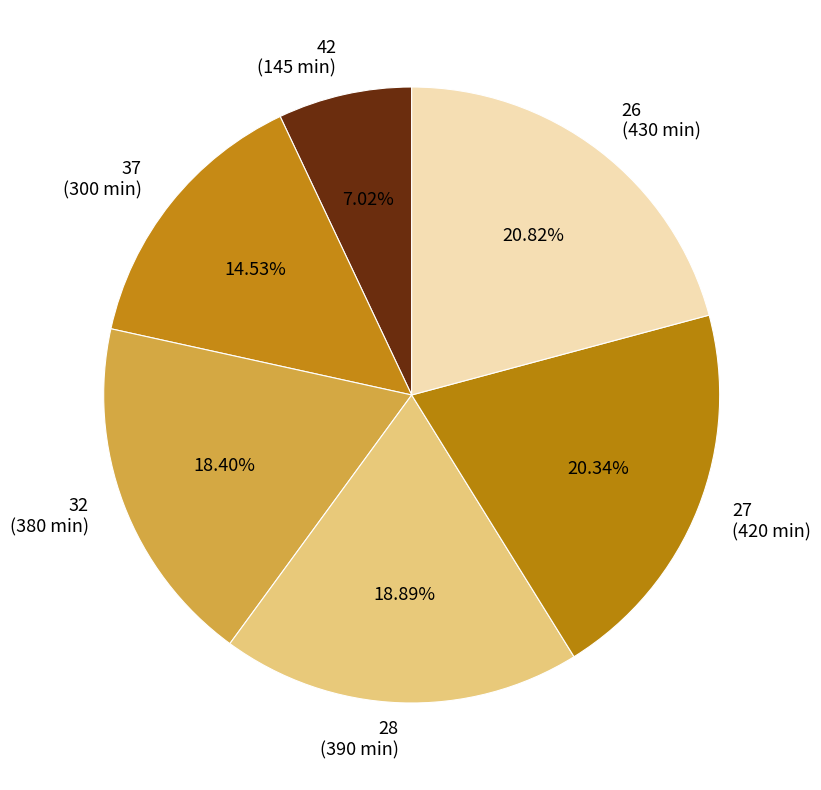

Is it true that 27 is 33% of the pie?

False